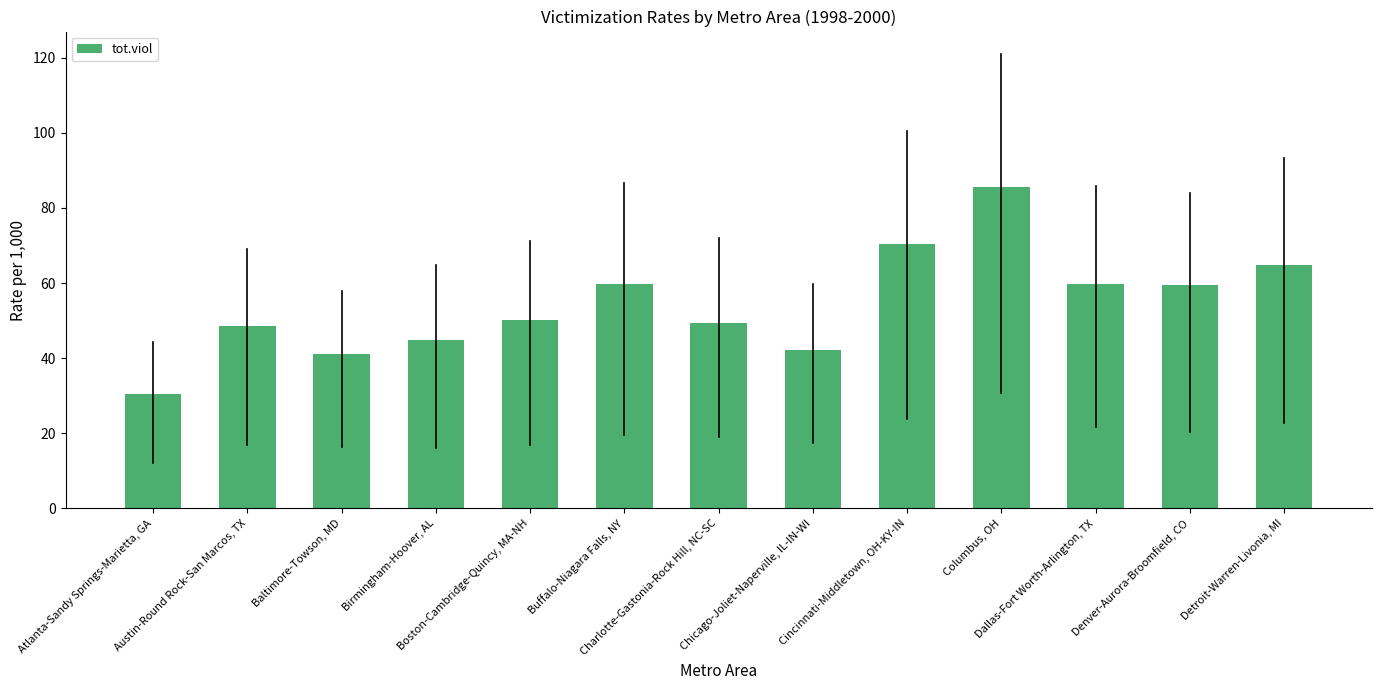

What is the maximum value shown in the chart?

85.5